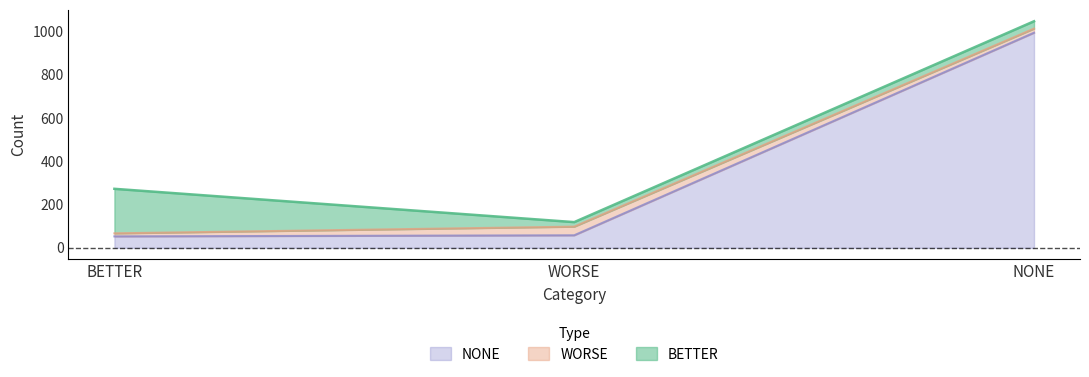

What is the lowest value of the BETTER series?

21